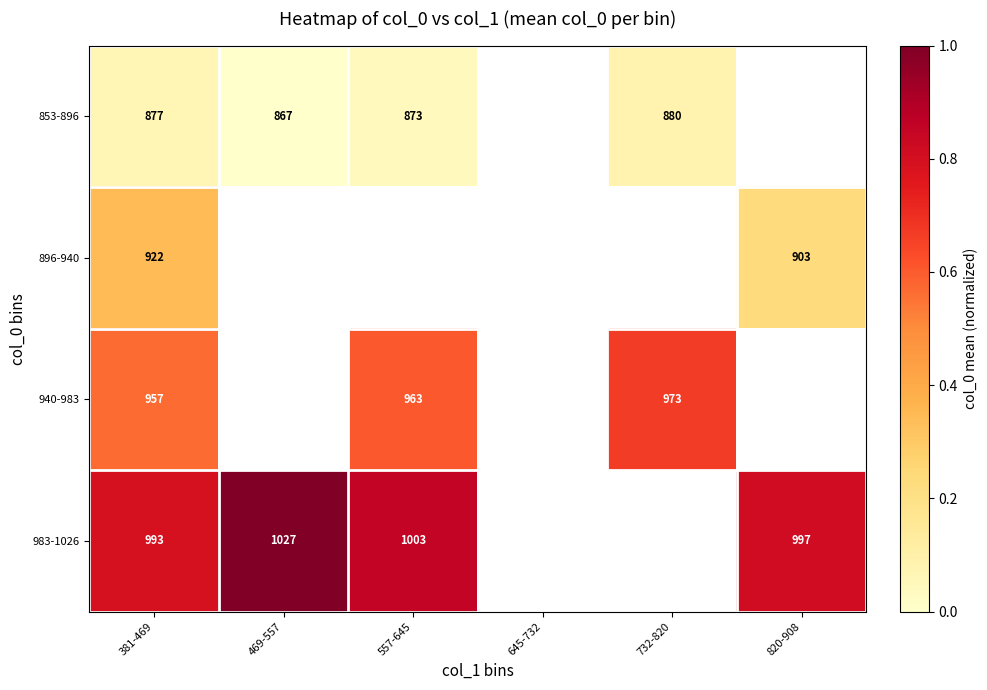

Which category has the lowest value across all series?

469-557